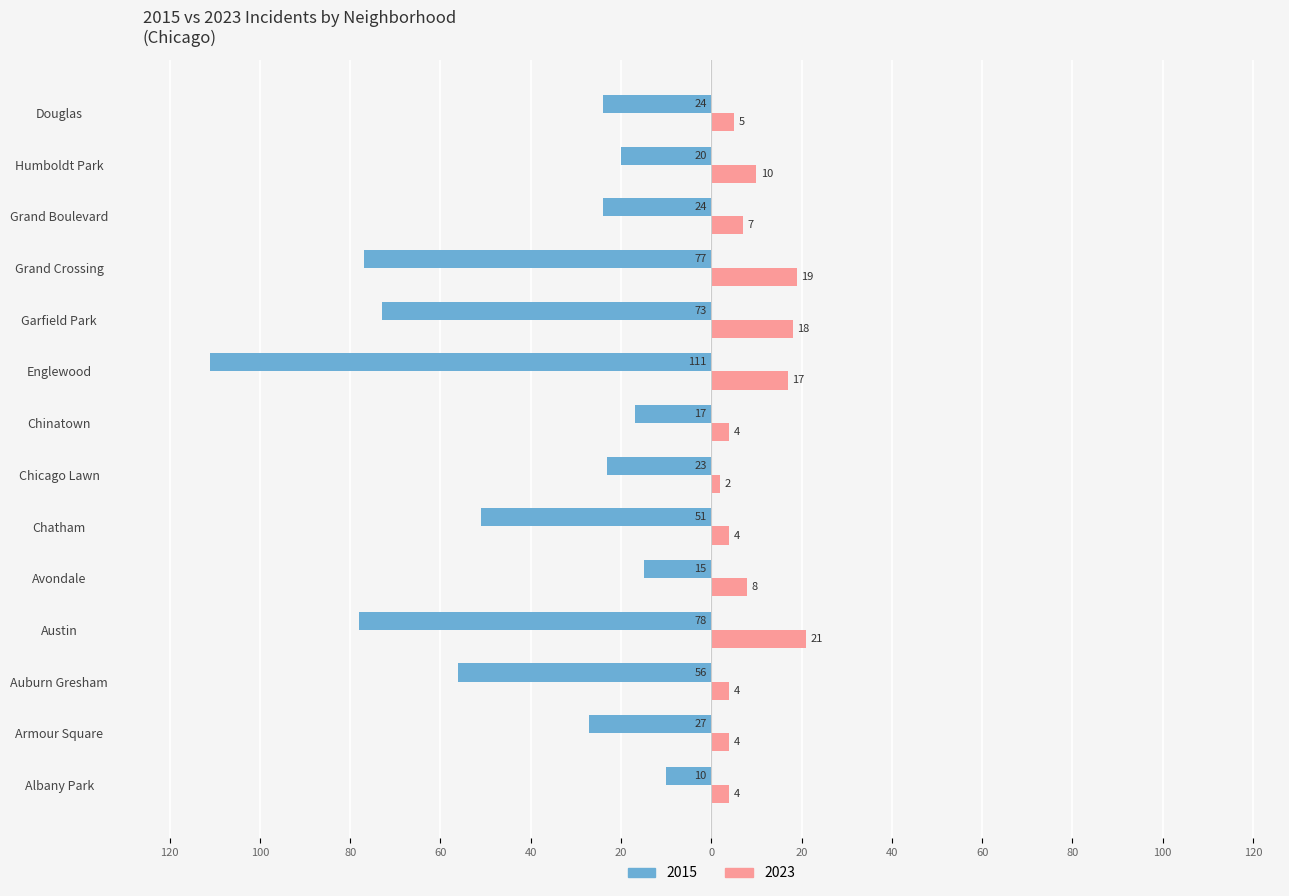

What position from the left is Avondale?

5